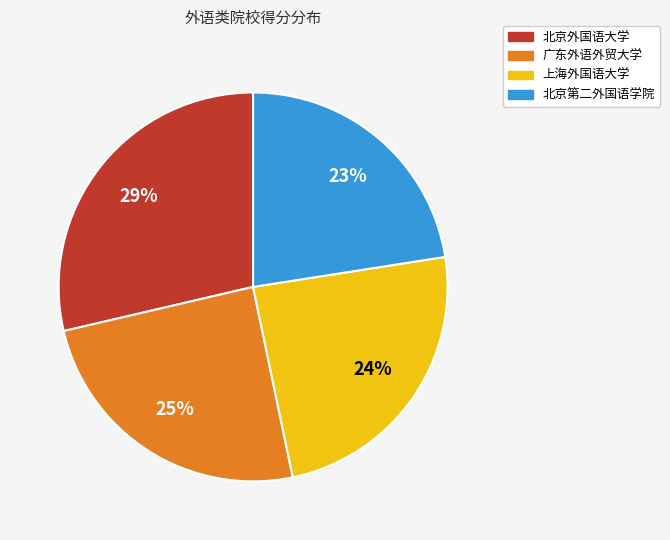

Which category has the smallest portion of the pie?

北京第二外国语学院